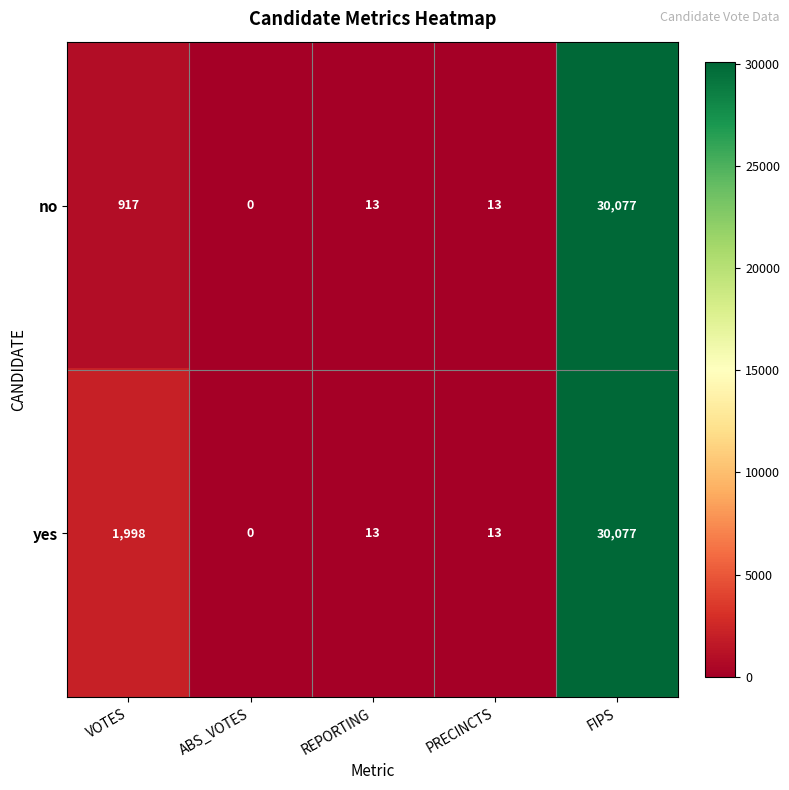

At which label is no closest to 15038?

VOTES